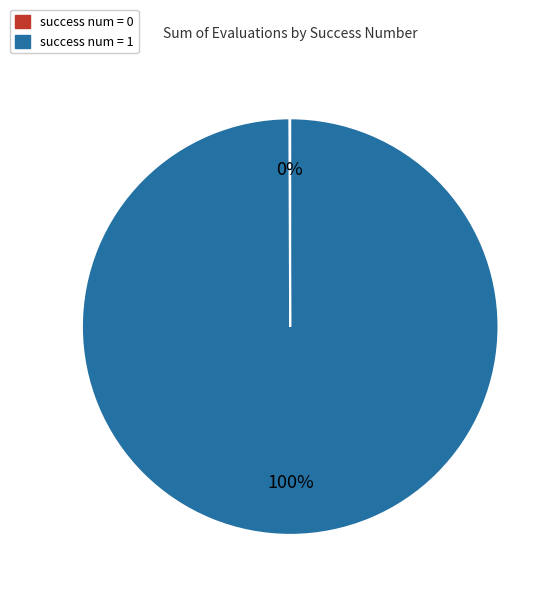

The success num = 1 slice represents 100% of the pie. True or false?

True